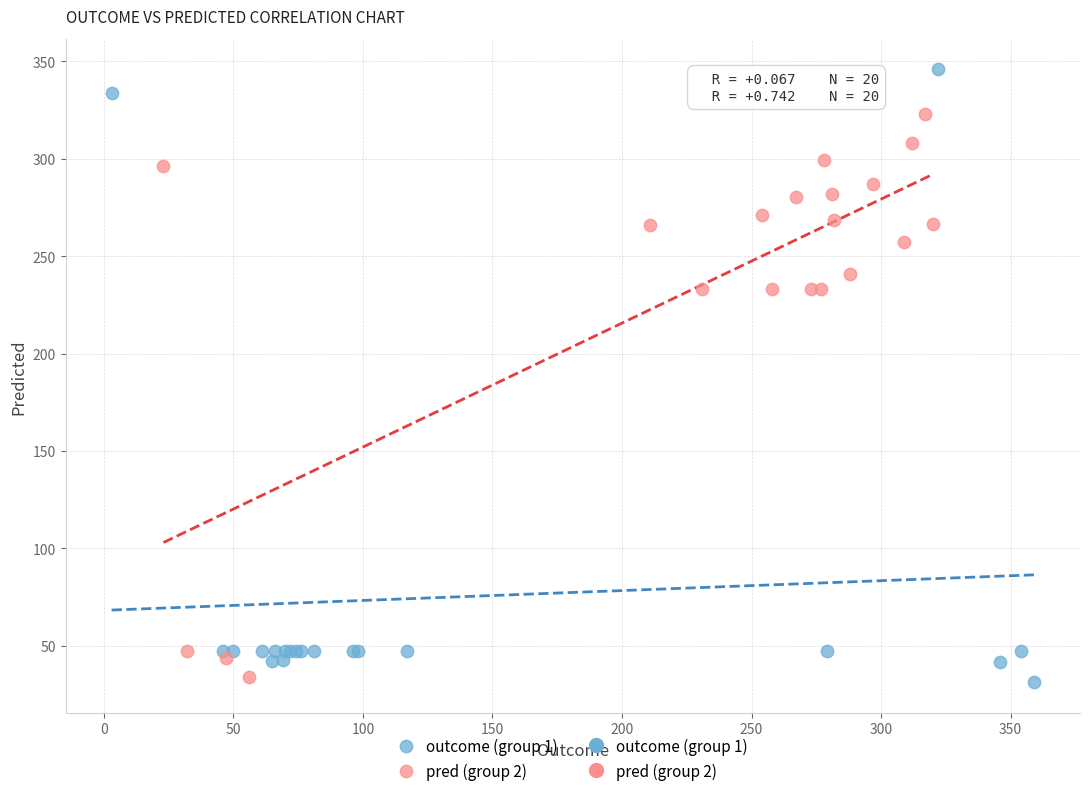

Which series contains the lowest Y value?

outcome (group 1)